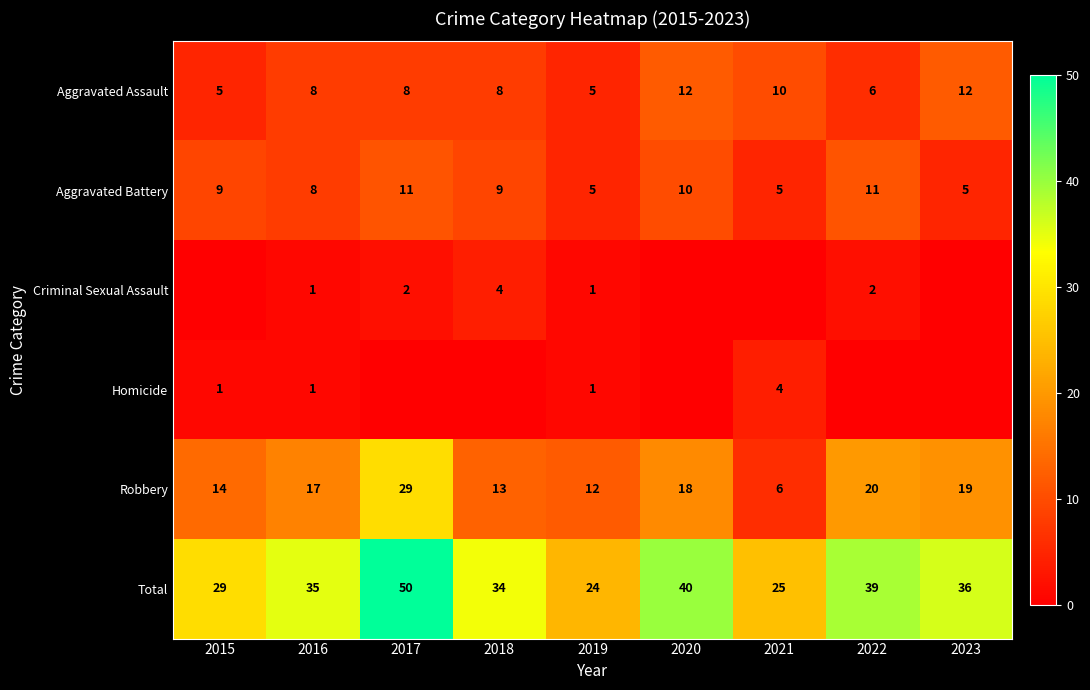

True or false: Robbery has a value of 20 at 2022.

True